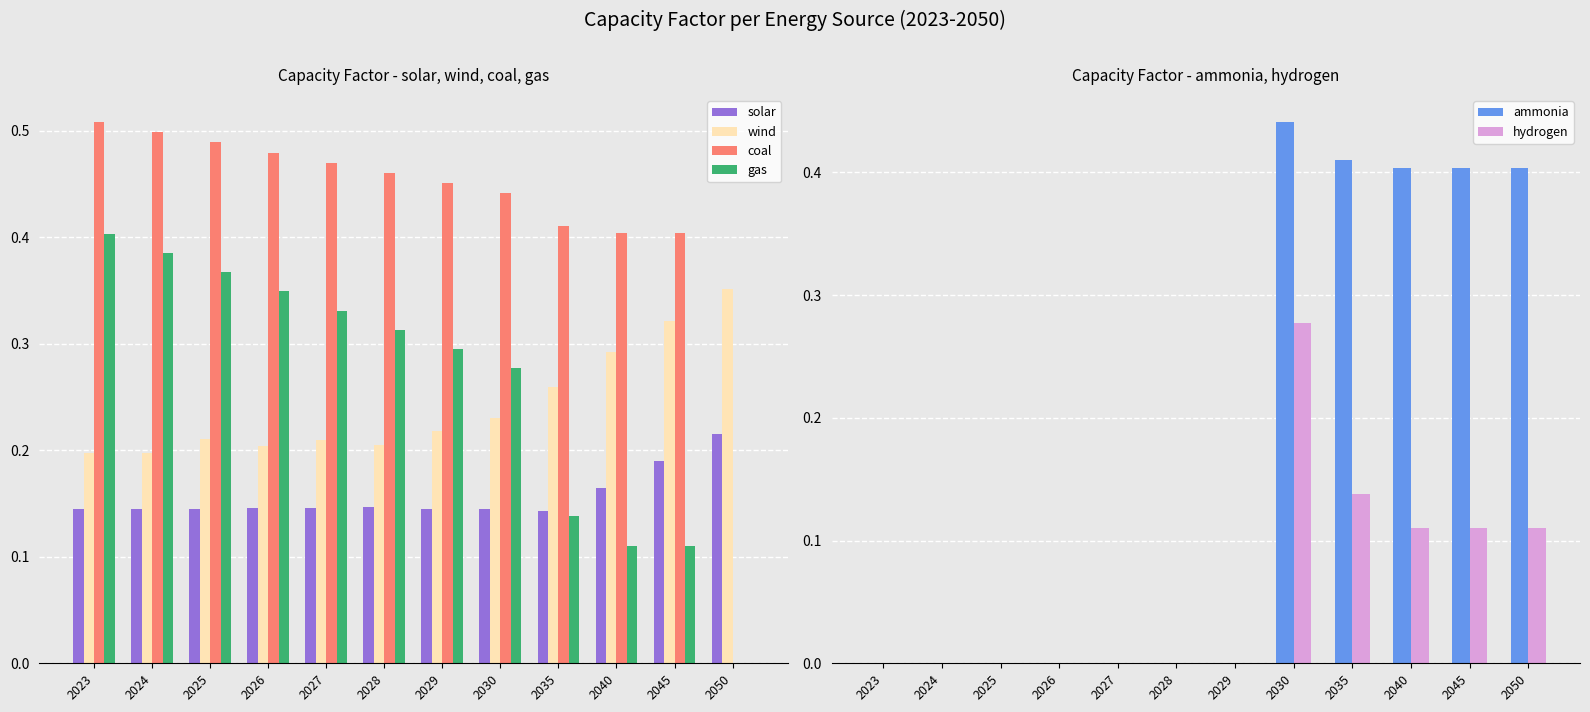

Count the hydrogen values in the range 0 to 1.

12